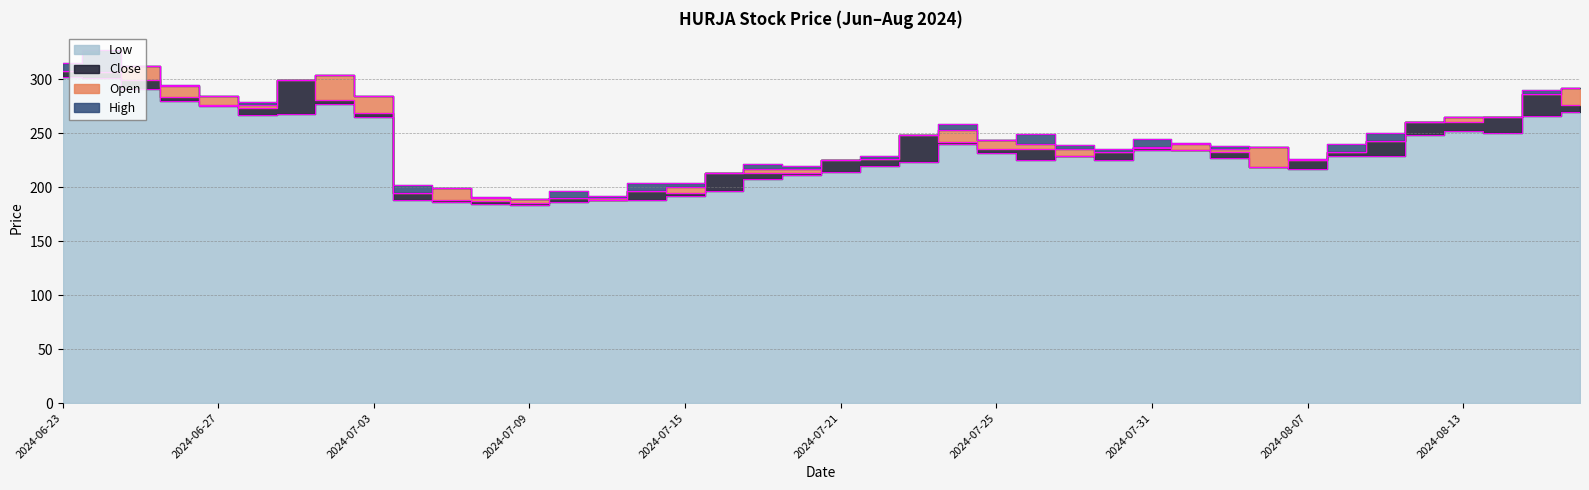

True or false: Close and Low intersect in this chart.

False